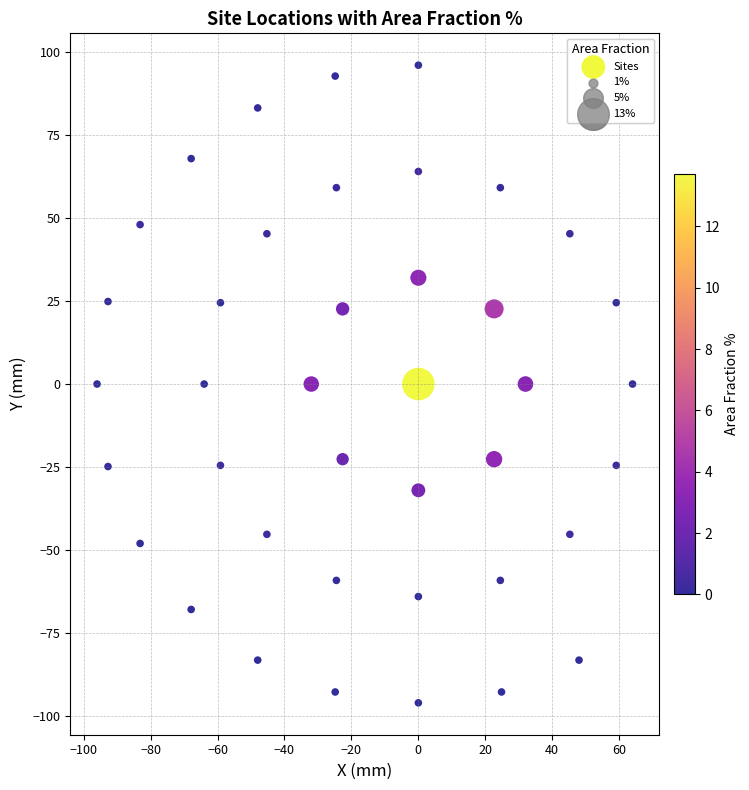

What is the range of Y values (max minus min)?

192.0